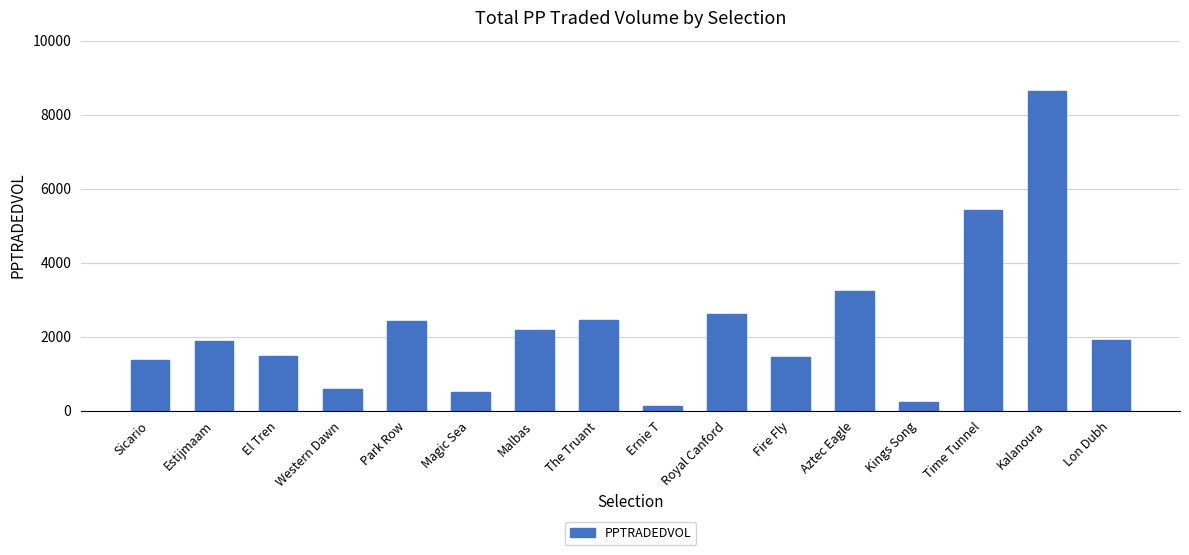

What is the label of the 13th bar from the right?

Western Dawn